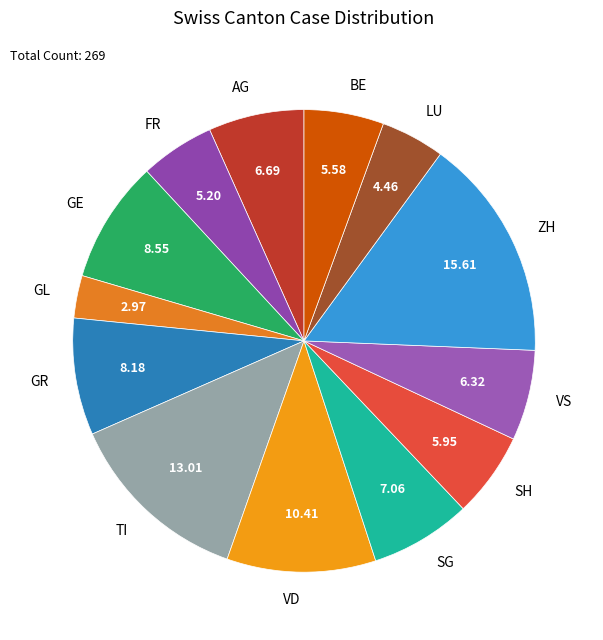

Does any single category account for the majority?

No